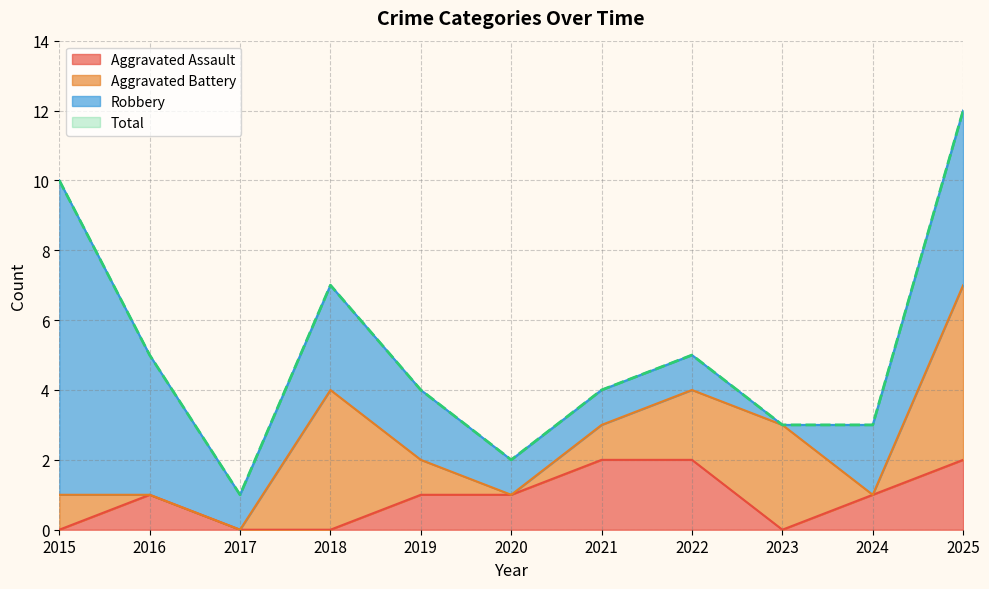

What is the difference between the second highest and second lowest values in the Aggravated Assault series?

2